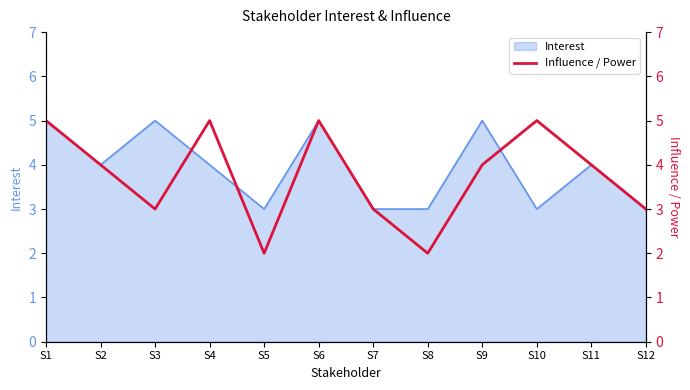

What is the difference between the second highest and second lowest values?

3